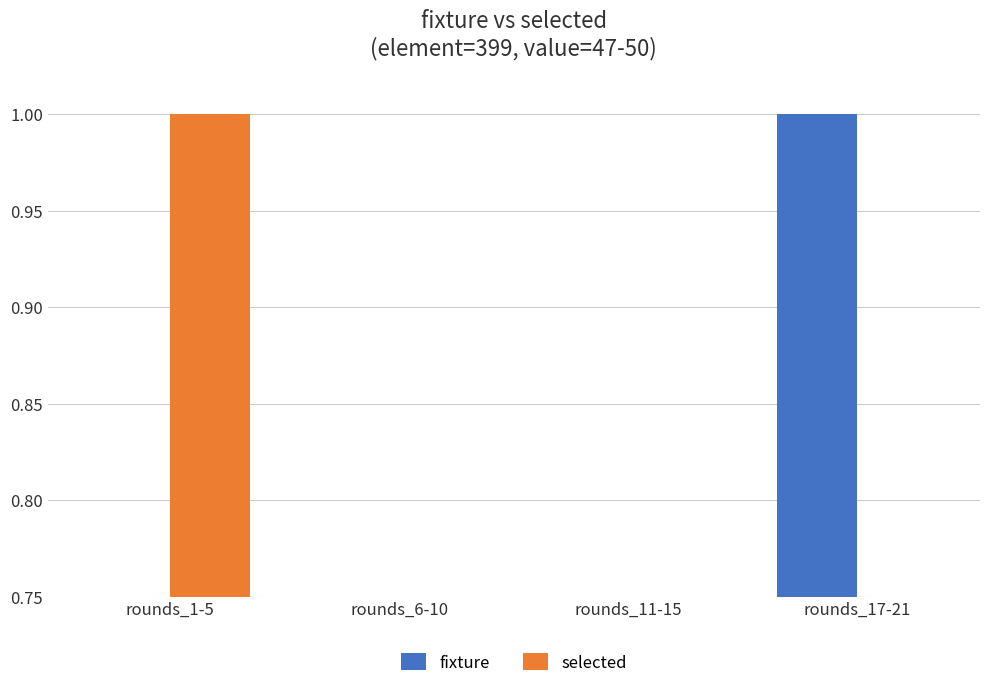

What are all the series names shown in the legend?

fixture, selected